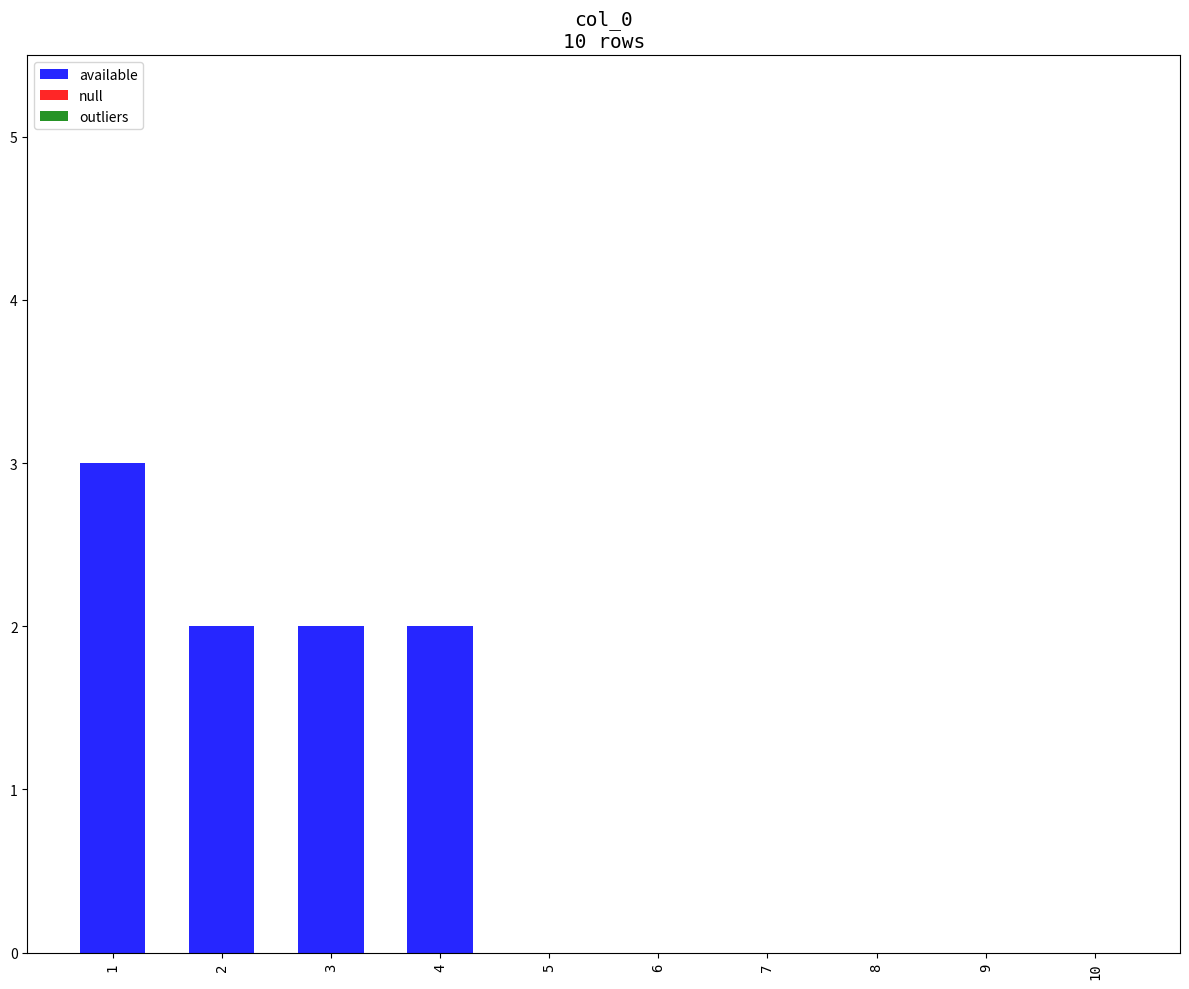

The value at 4 is 2. True or false?

True